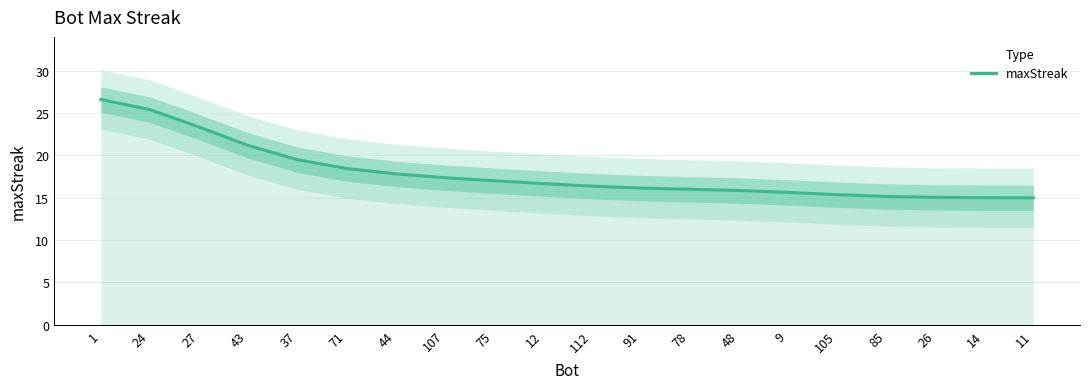

Which label corresponds to the smallest value in the chart?

11